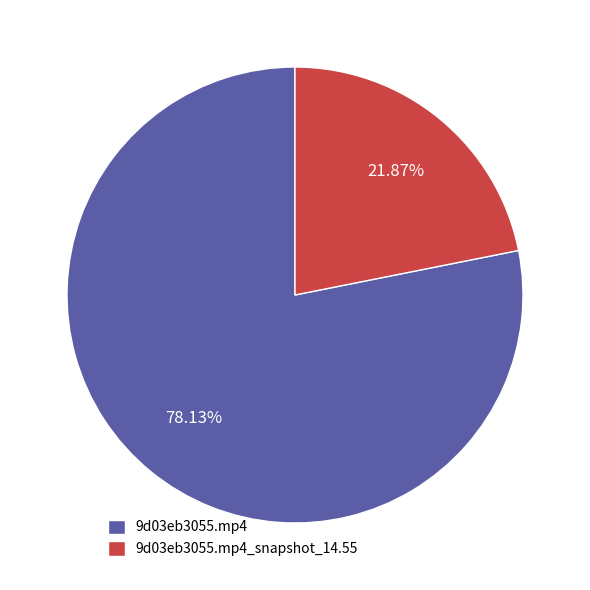

Combined, what portion of the pie is 9d03eb3055.mp4_snapshot_14.55 and 9d03eb3055.mp4?

100.0%